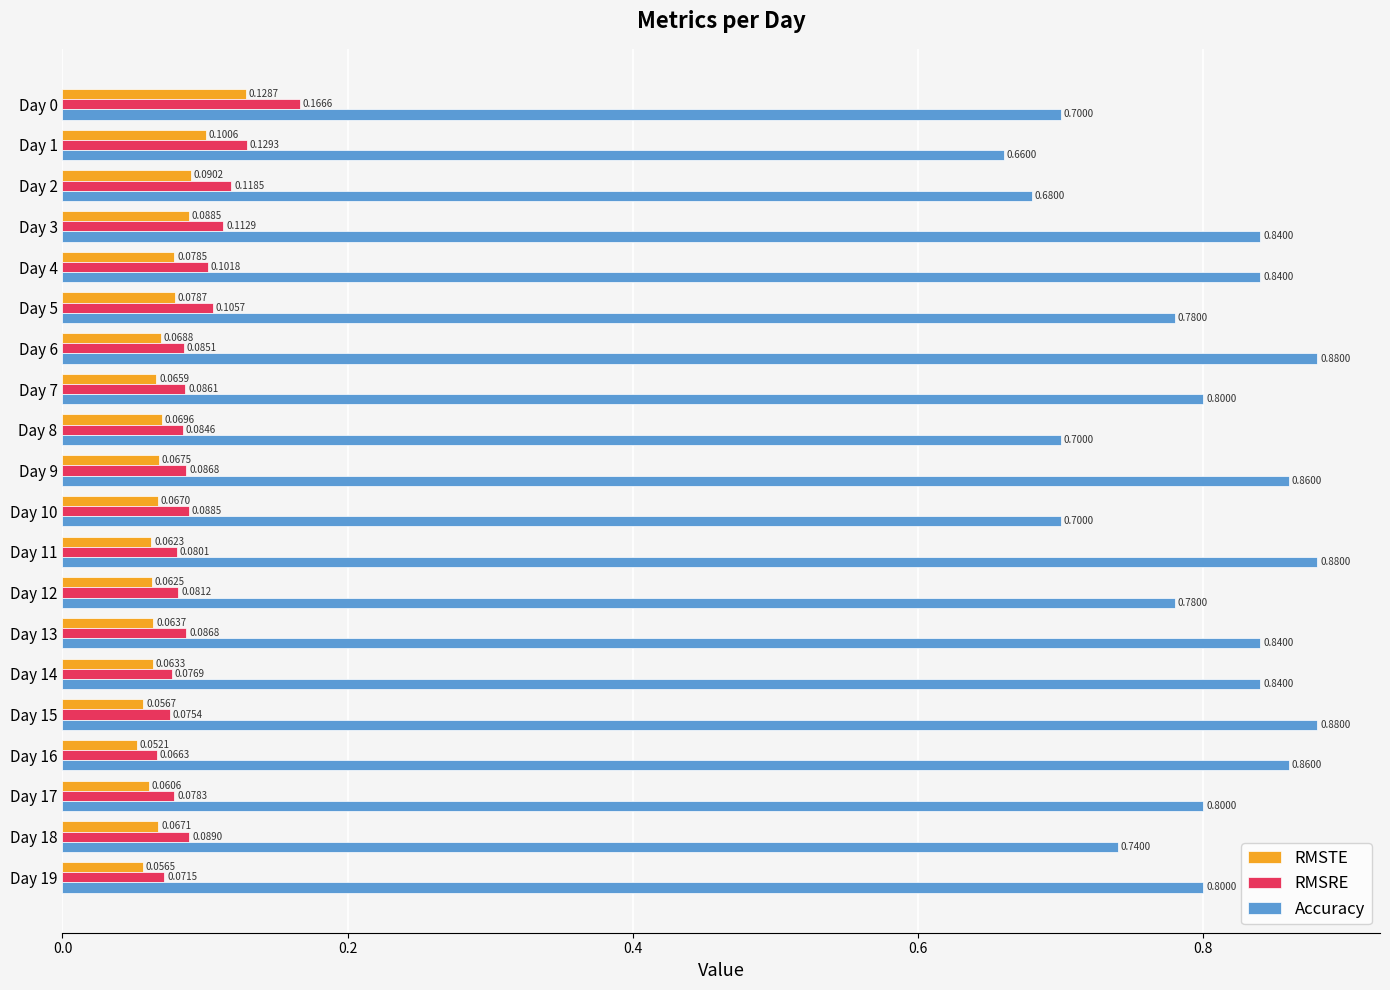

Which category has the lowest value across all series?

Day 16